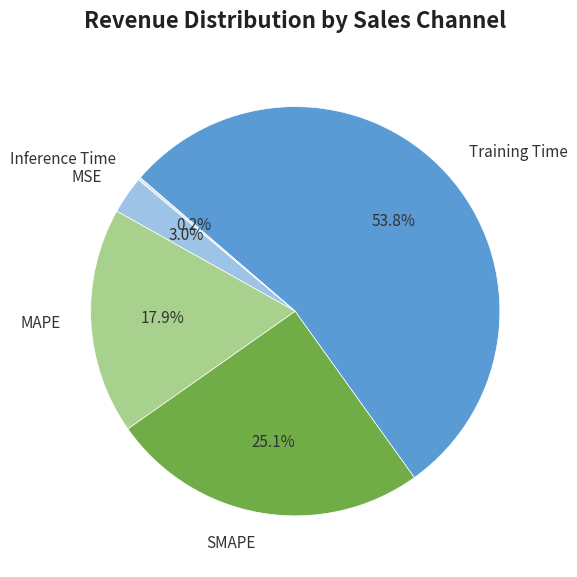

Is it true that Training Time is 43% of the pie?

False